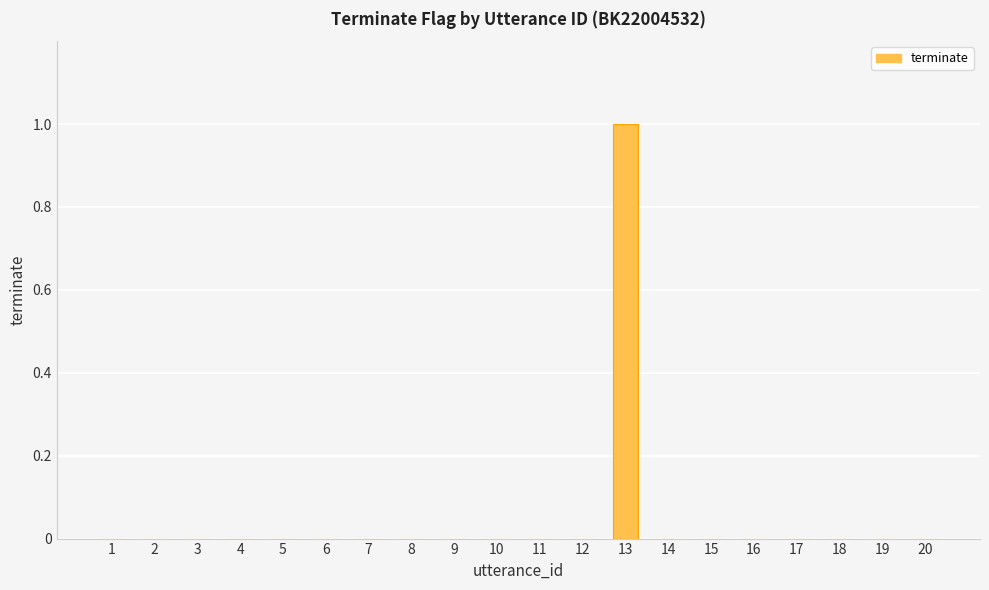

At which category does the chart reach its peak across all series?

13